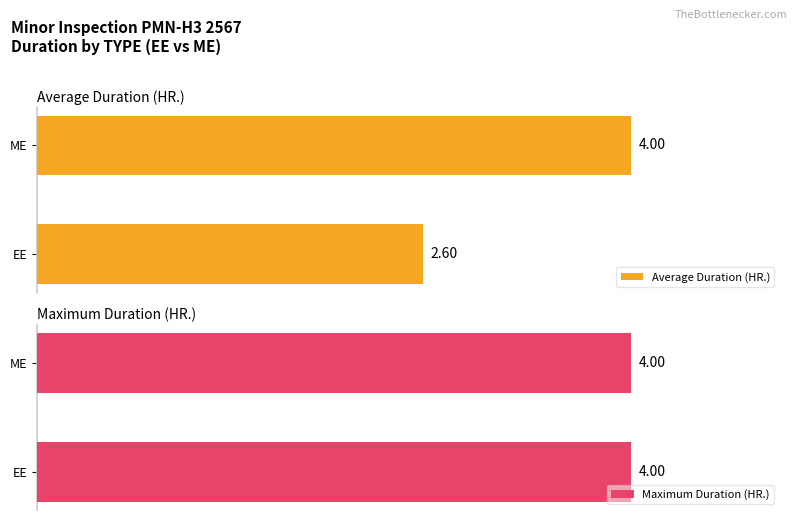

Which category has the lowest value in the Average Duration (HR.) series?

EE